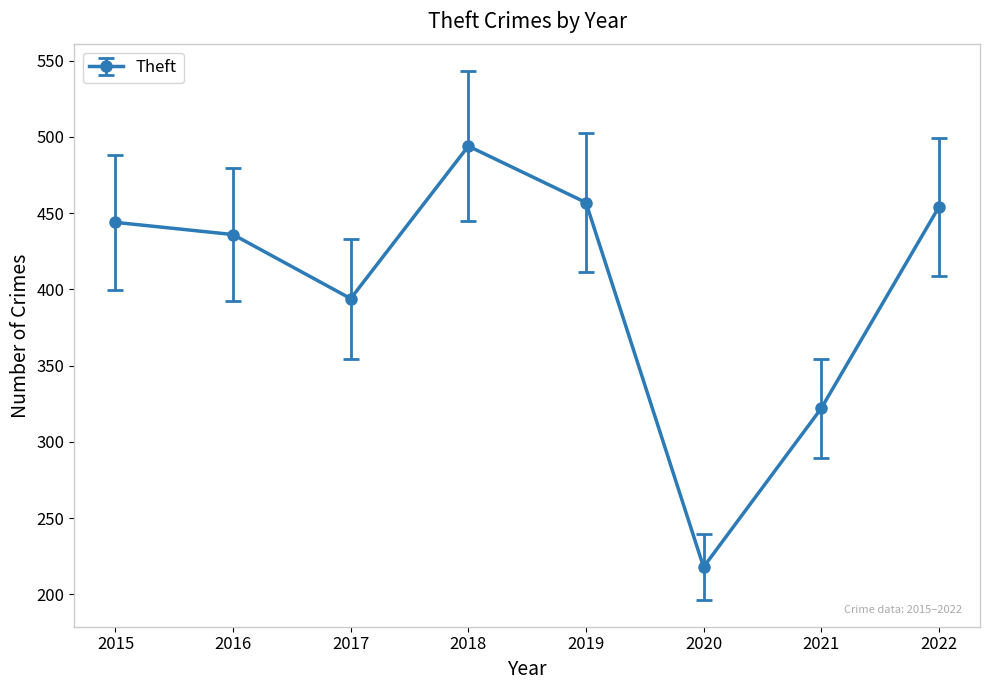

Reading left to right, what are all the values shown in this chart?

444	436	394	494	457	218	322	454